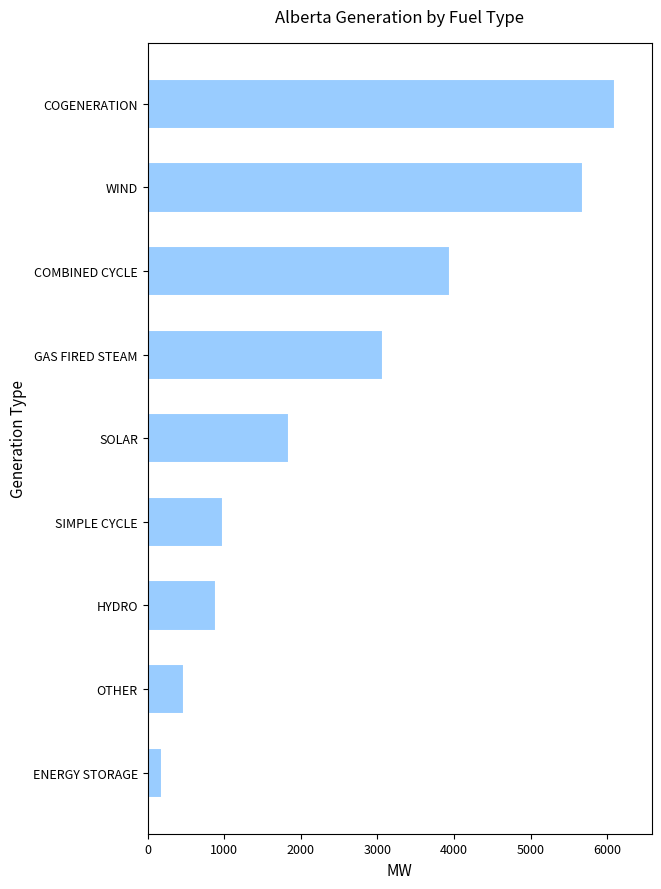

What is the sum of all values?

23203